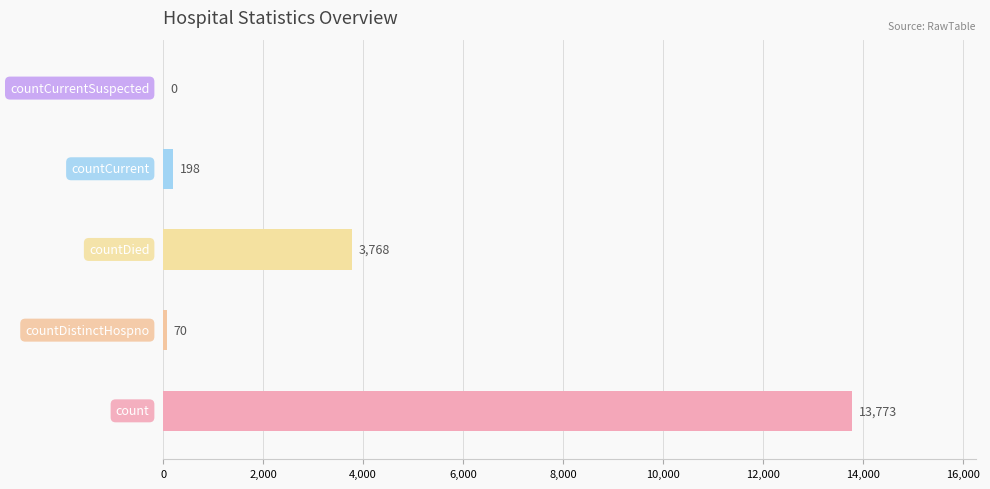

Are the bars grouped side by side (vs. stacked)?

No